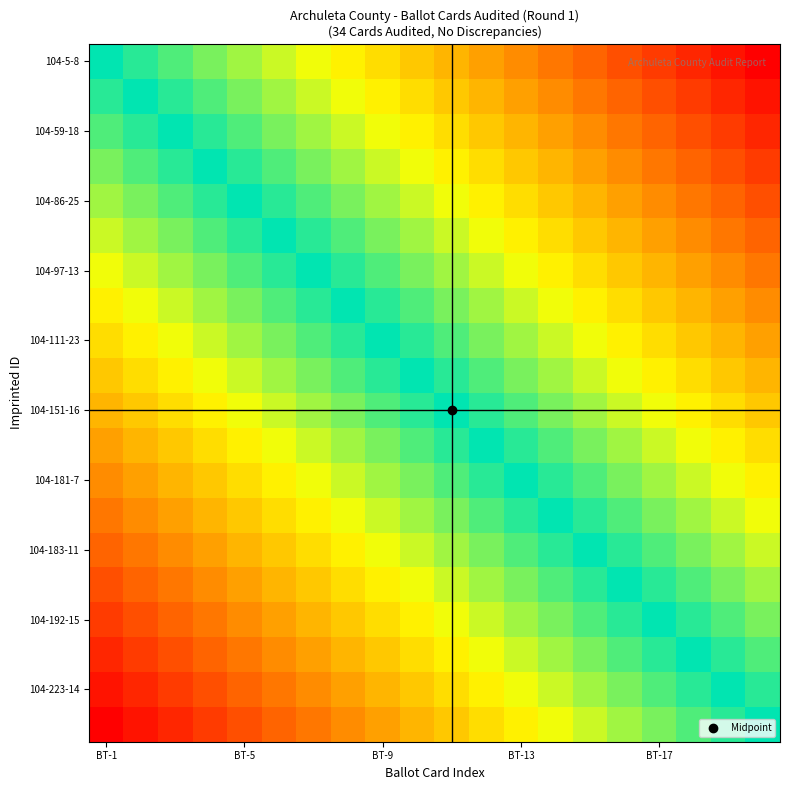

Which category has the highest value across all series?

BT-1